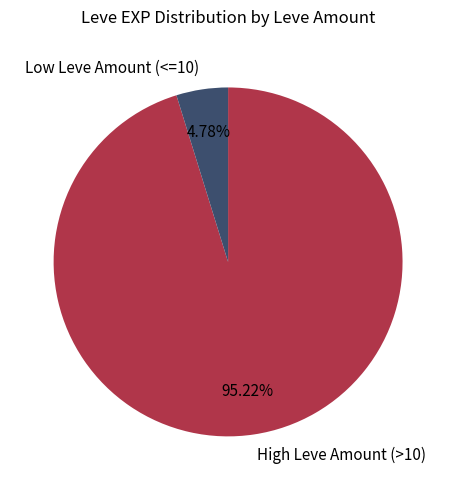

Rank the categories by value from highest to lowest.

High Leve Amount (>10), Low Leve Amount (<=10)